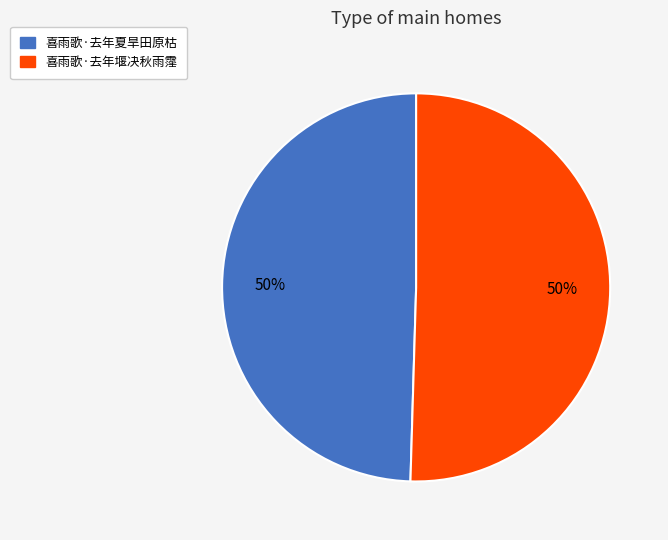

Is it true that 喜雨歌·去年夏旱田原枯 is 50% of the pie?

True